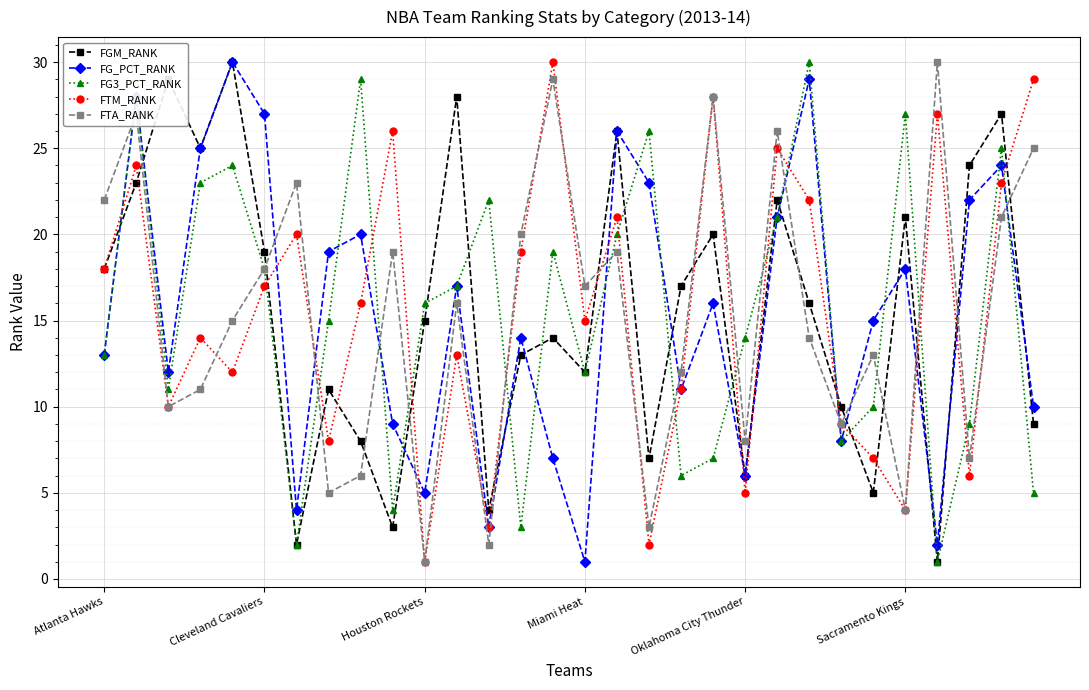

In FTA_RANK, how many points are lower than both neighbors (excluding endpoints)?

10